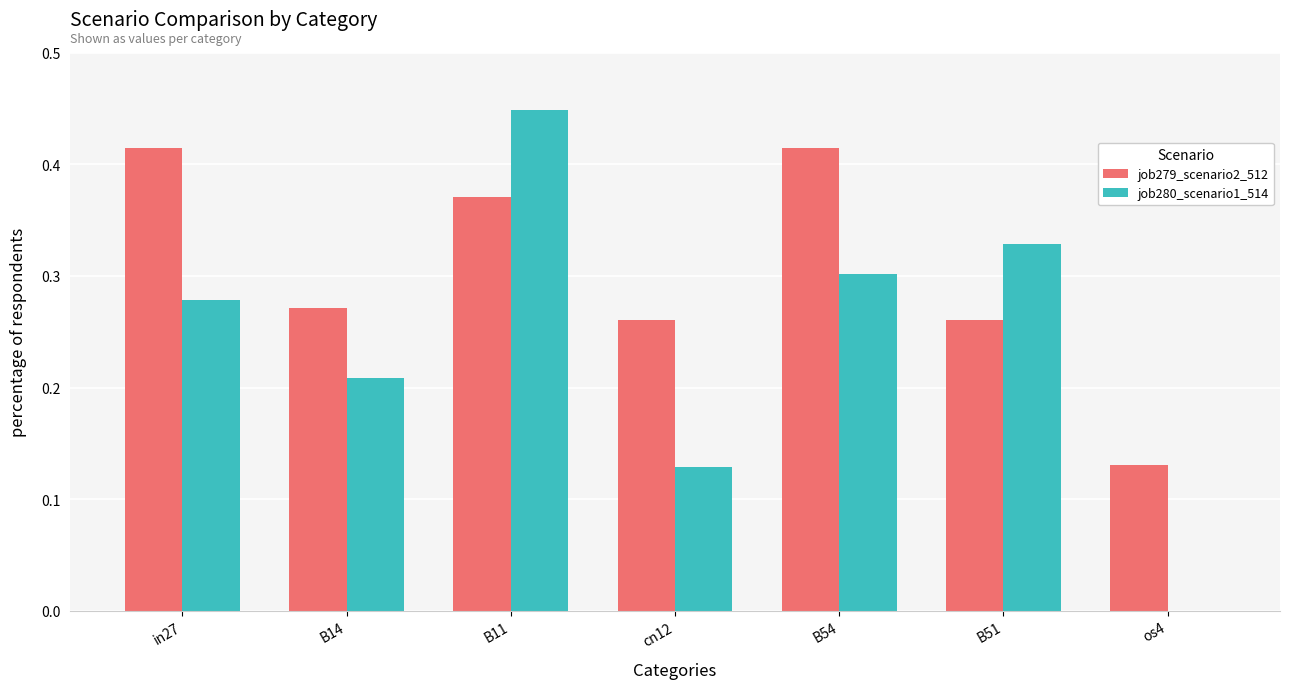

True or false: job279_scenario2_512 has a value of 0.1 at B51.

False